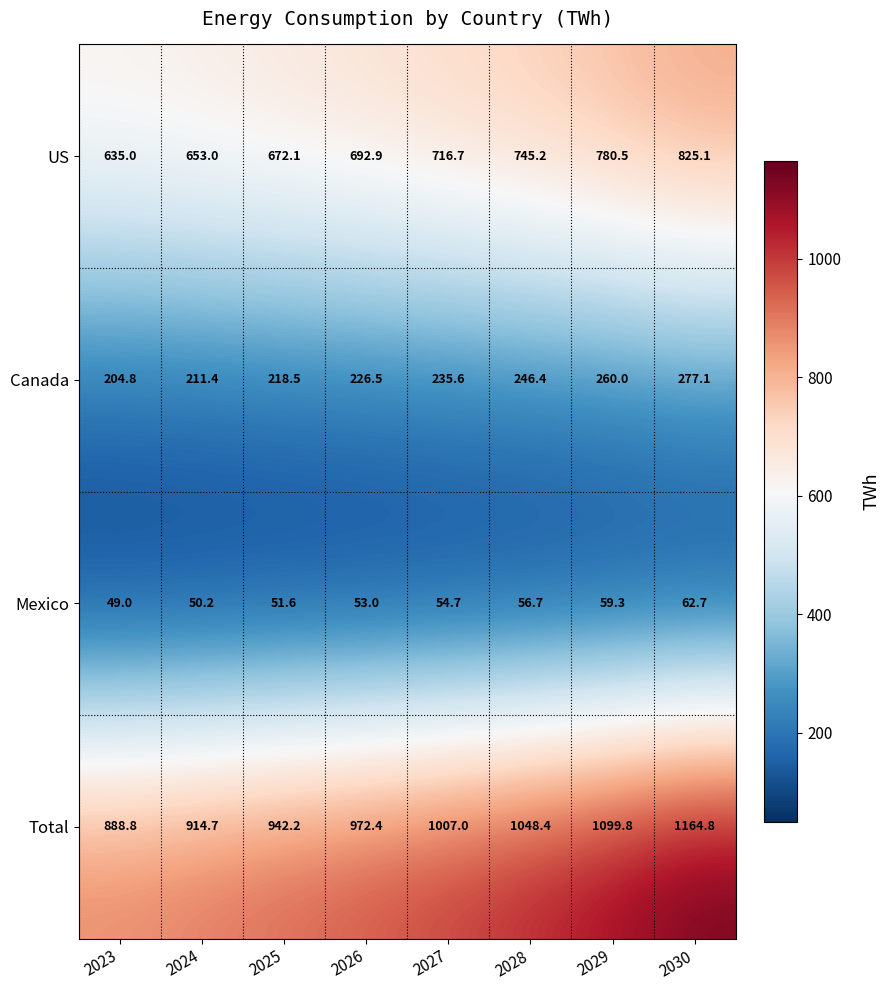

Between 2023 and 2030, which series saw the biggest shift?

Total